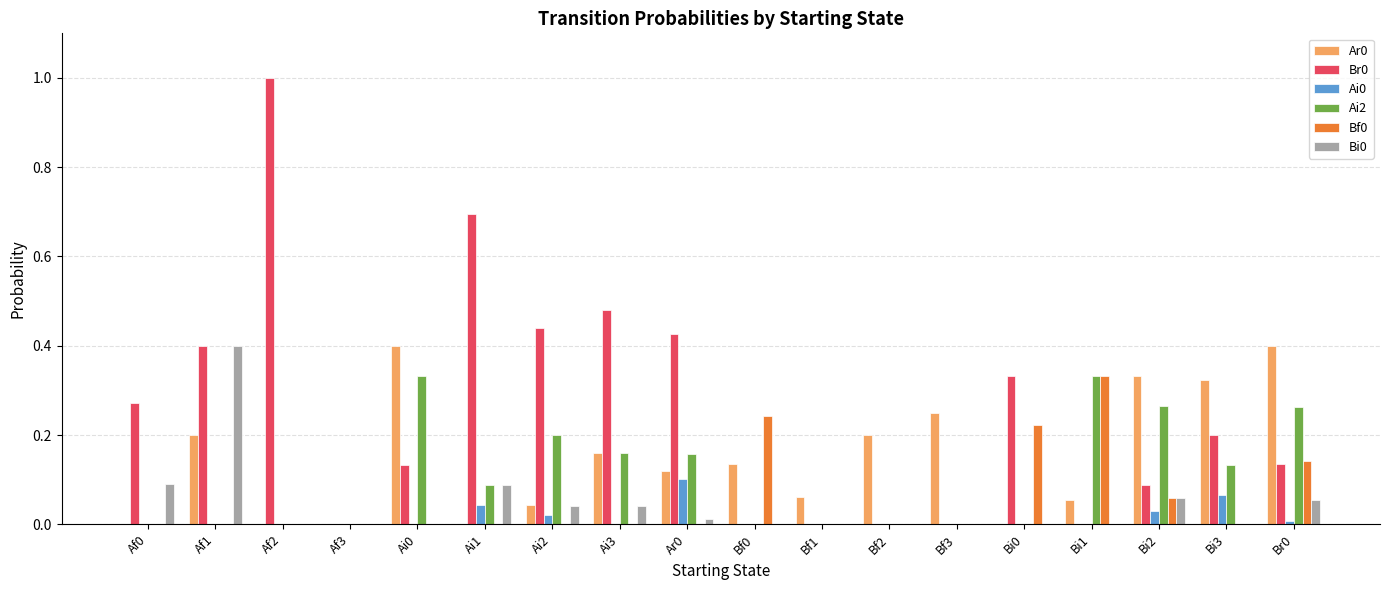

The Bf0 series shows 0.2 at Bf3. True or false?

False